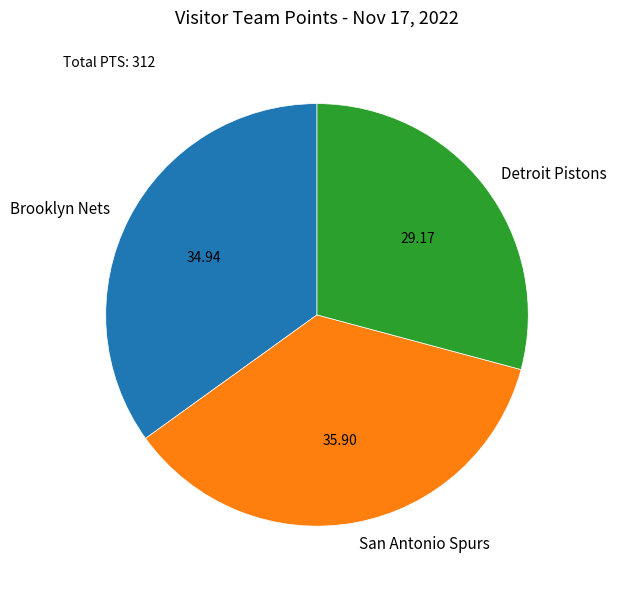

Count the number of slices in the pie.

3